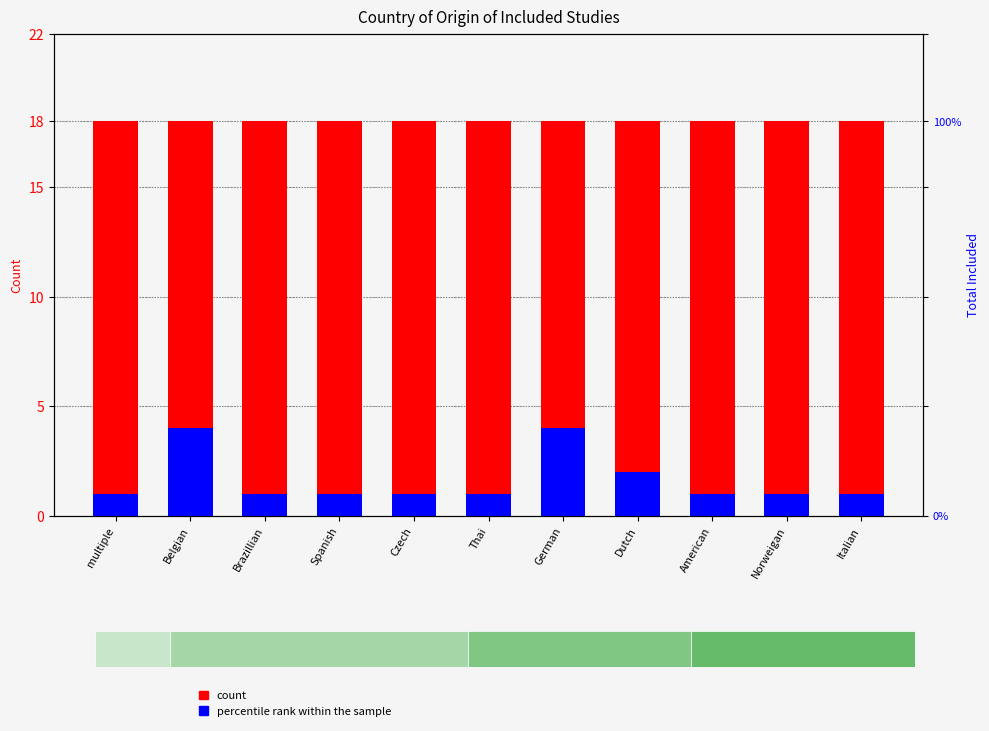

What is the sum of the percentile rank within the sample values at Dutch and Brazillian?

3